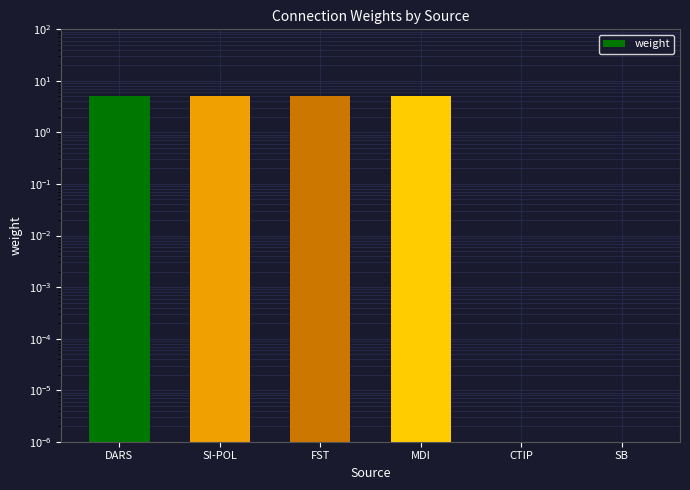

The chart shows a value of 0 at CTIP. True or false?

True